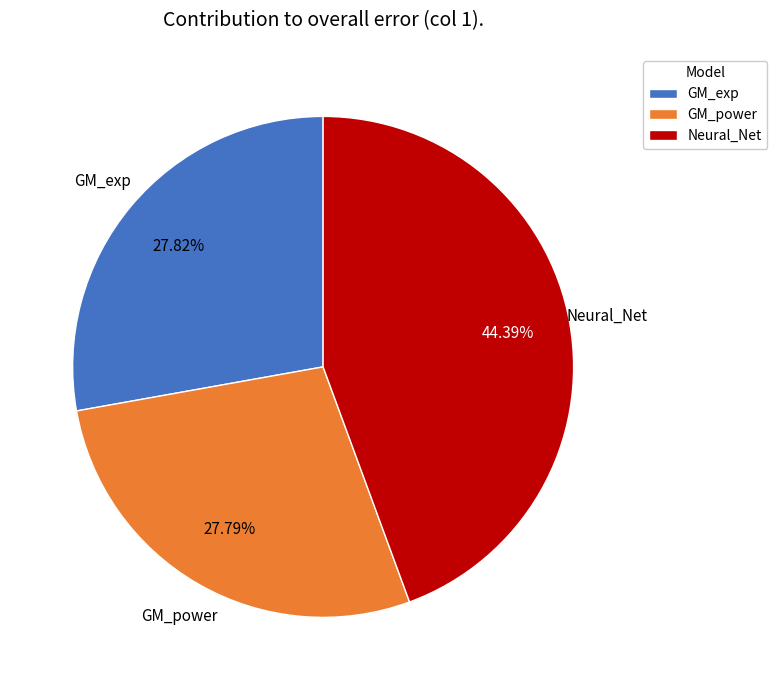

What portion of the pie excludes GM_power?

72.2%